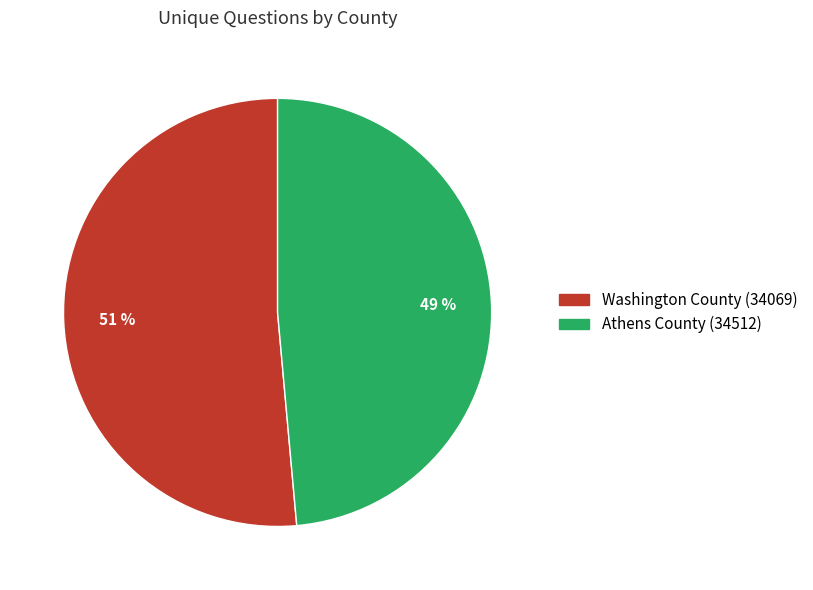

Which has a higher value, Washington County (34069) or Athens County (34512)?

Washington County (34069)